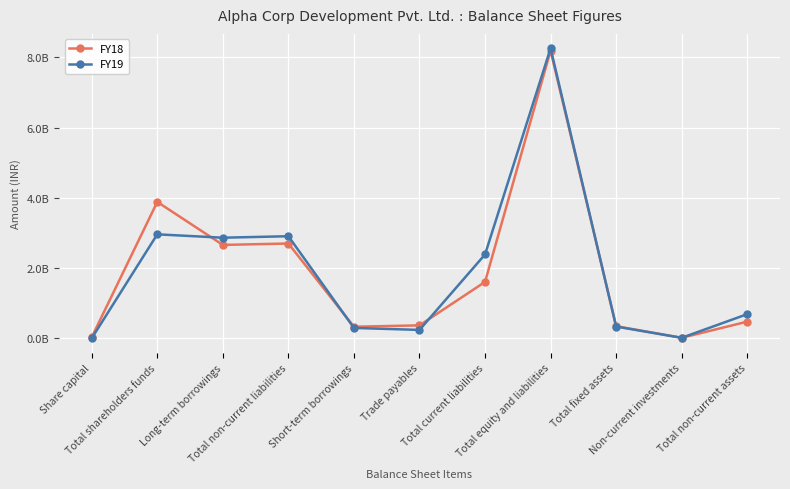

Is this an area chart (filled region under the line)?

No